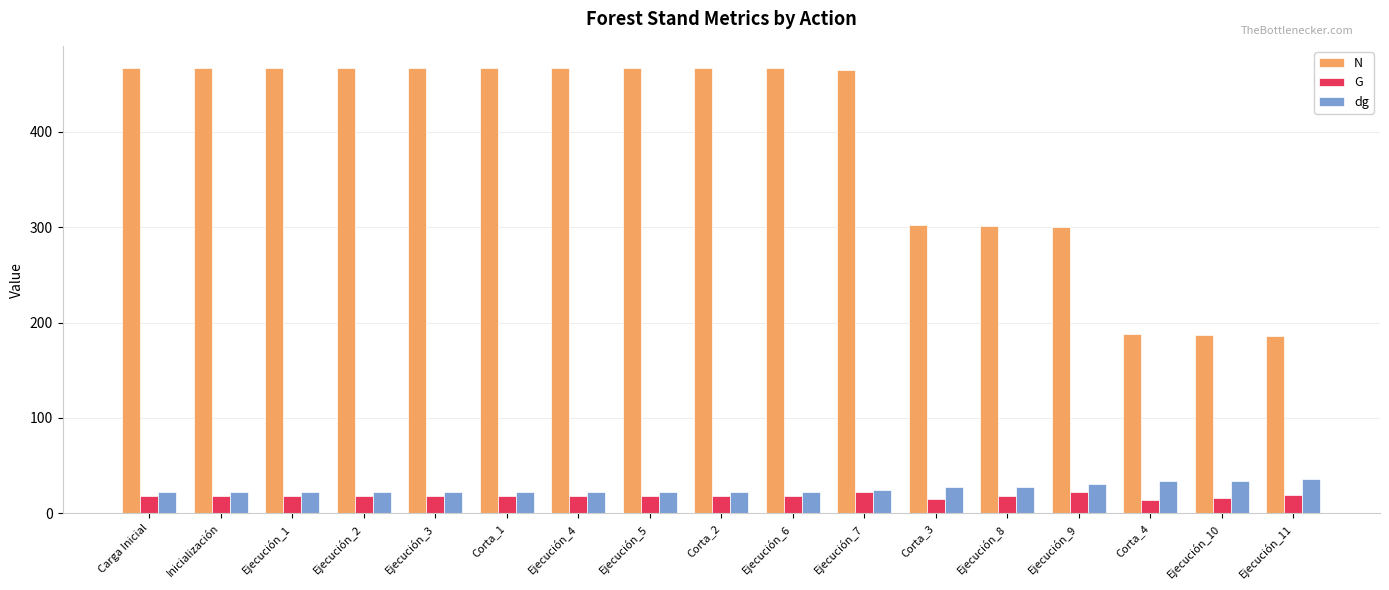

Is it true that N equals 236.0 at Ejecución_3?

False